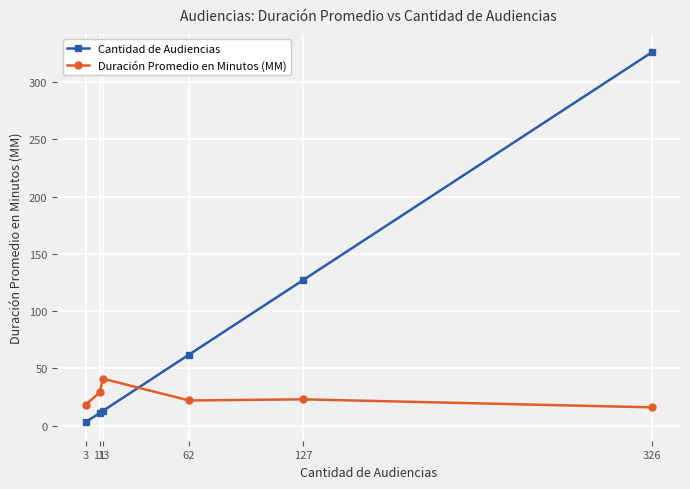

Which series ends up on top after the final intersection of Duración Promedio en Minutos (MM) and Cantidad de Audiencias?

Cantidad de Audiencias